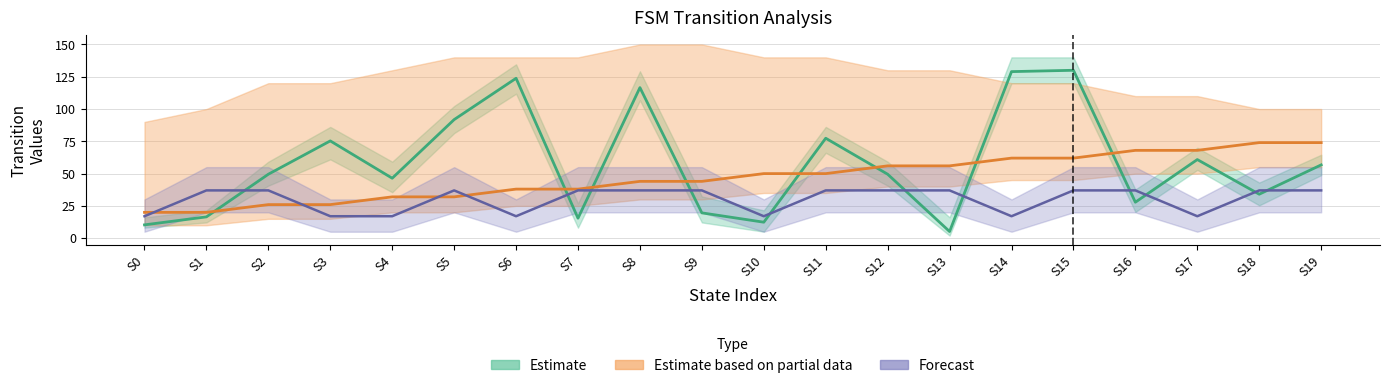

Does the chart display data point markers on the line(s)?

No